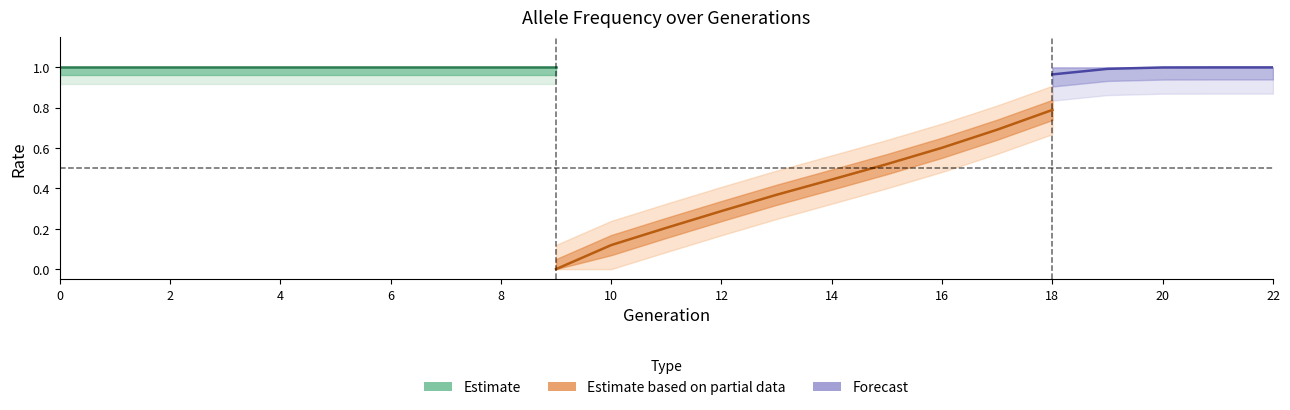

Does the chart have visible grid lines?

No